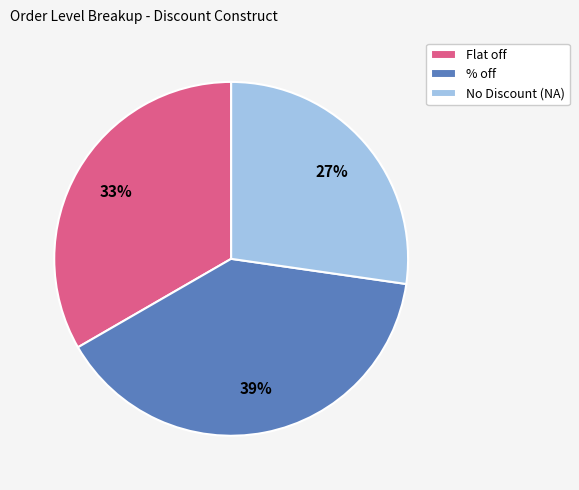

To the nearest percent, what is the average slice percentage?

33%